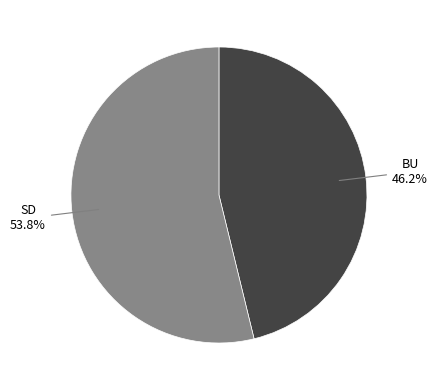

What is the ratio of the value at BU to the value at SD?

0.9